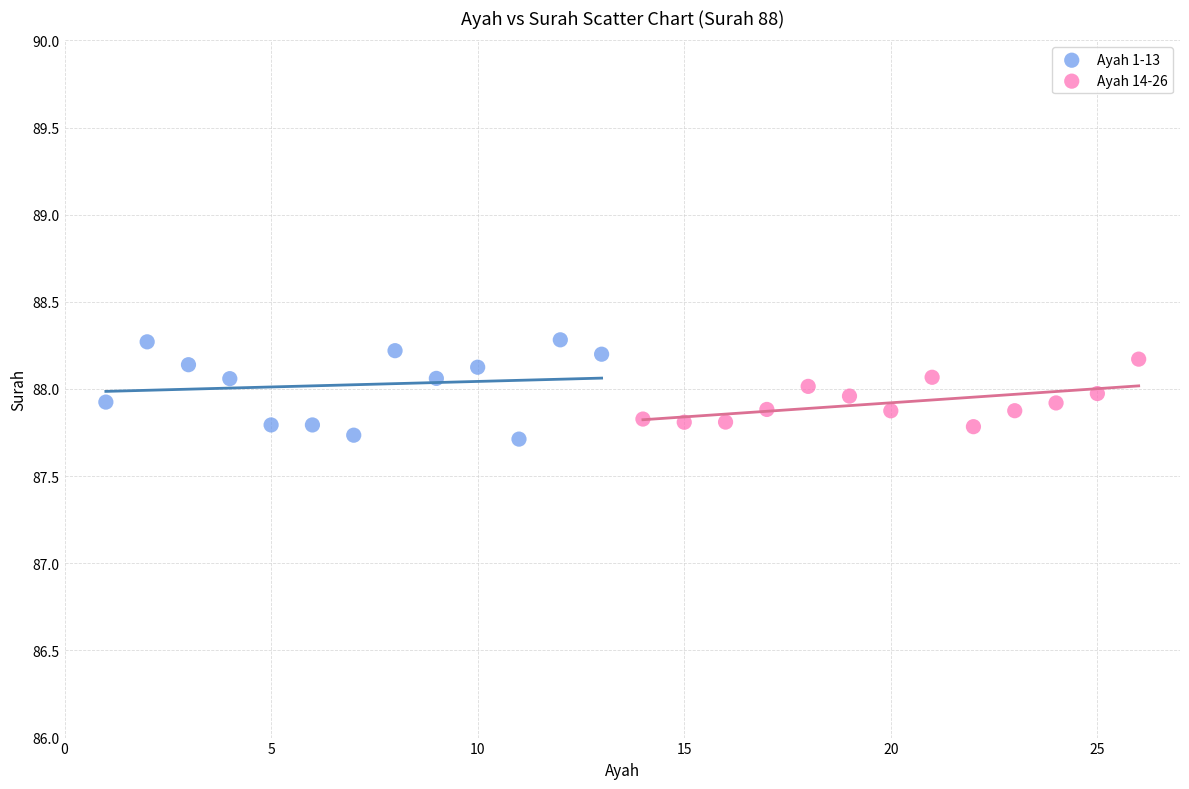

Which series contains the lowest Y value?

Ayah 1-13